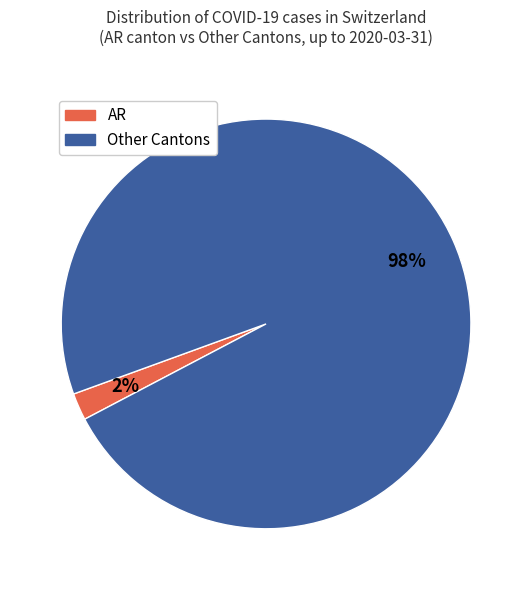

To the nearest percent, what is the difference between the largest and smallest slice percentages?

96%